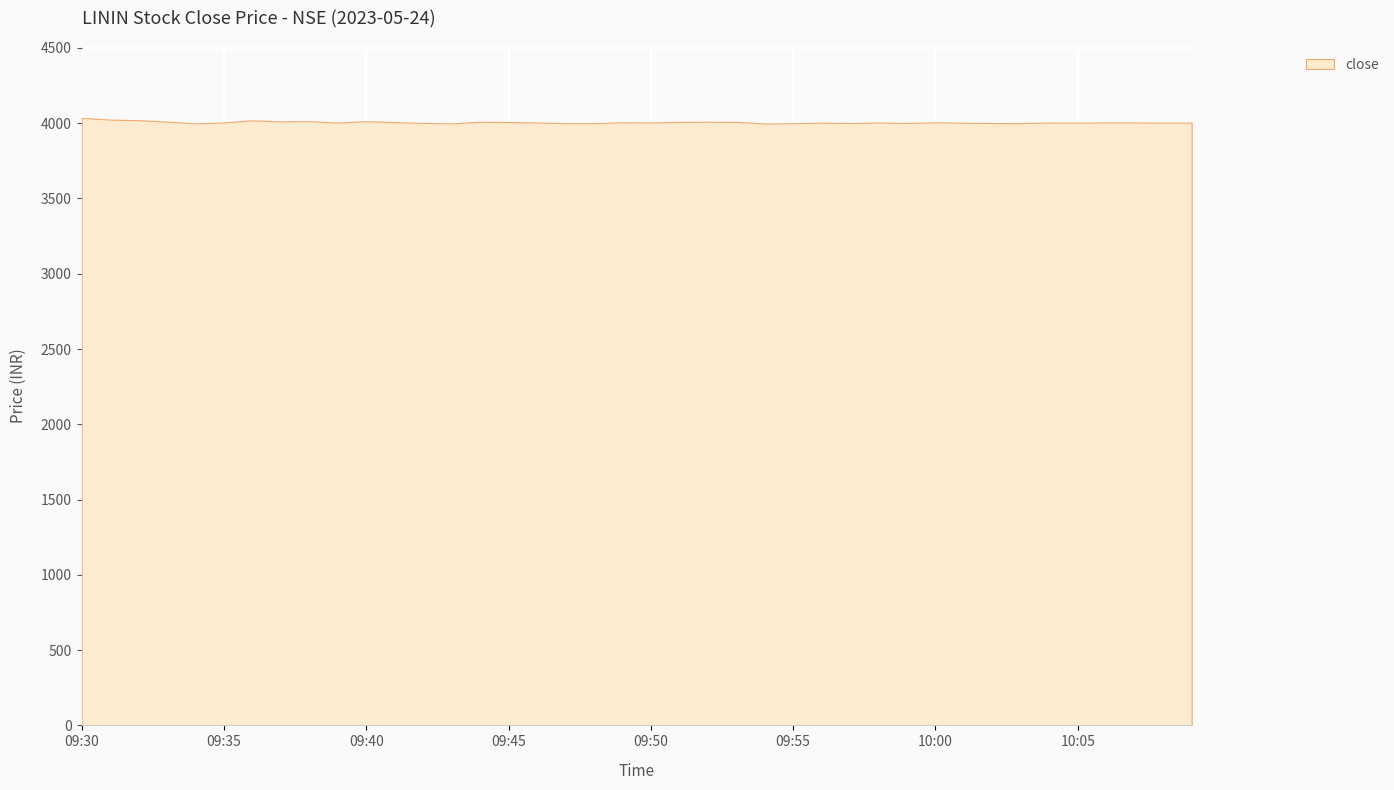

Reading left to right, list all the values displayed in this chart.

09:30=4035.0	09:31=4024.1	09:32=4020.0	09:33=4011.1	09:34=3999.0	09:35=4005.0	09:36=4019.2	09:37=4012.2	09:38=4013.6	09:39=4004.2	09:40=4013.7	09:41=4007.0	09:42=4002.0	09:43=3998.7	09:44=4010.0	09:45=4007.7	09:46=4005.0	09:47=4000.1	09:48=4000.5	09:49=4006.1	09:50=4005.1	09:51=4009.0	09:52=4010.0	09:53=4008.9	09:54=3998.2	09:55=4000.0	09:56=4003.9	09:57=4001.1	09:58=4005.0	09:59=4001.7	10:00=4006.0	10:01=4003.0	10:02=4001.2	10:03=4001.0	10:04=4004.3	10:05=4003.9	10:06=4004.9	10:07=4004.8	10:08=4003.8	10:09=4004.5